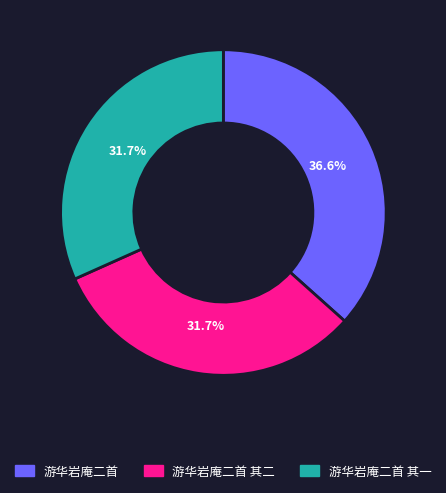

What is the largest slice in the pie chart?

游华岩庵二首